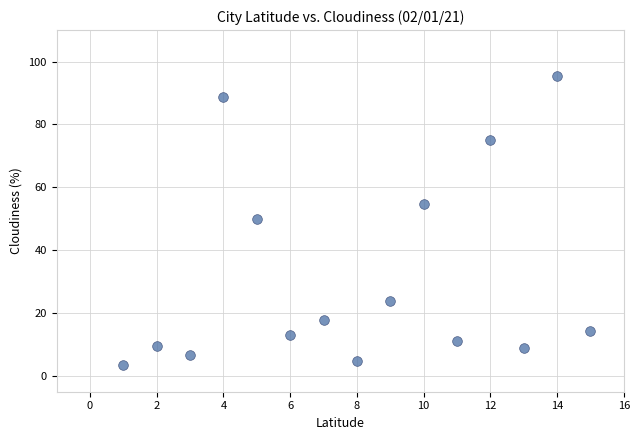

What is the range of Y values (max minus min)?

91.8